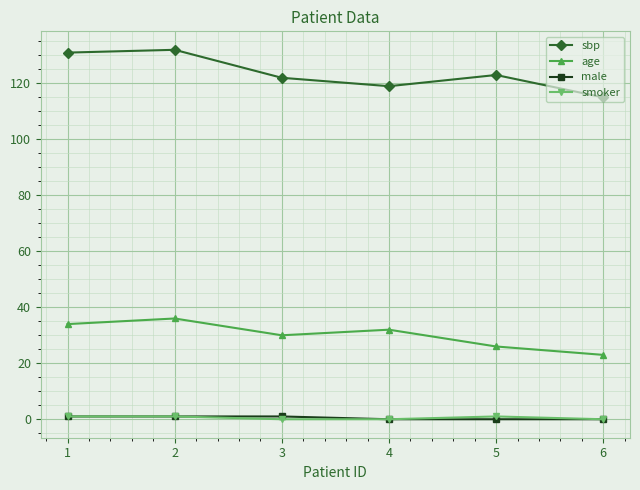

Which series has the widest spread of values?

sbp